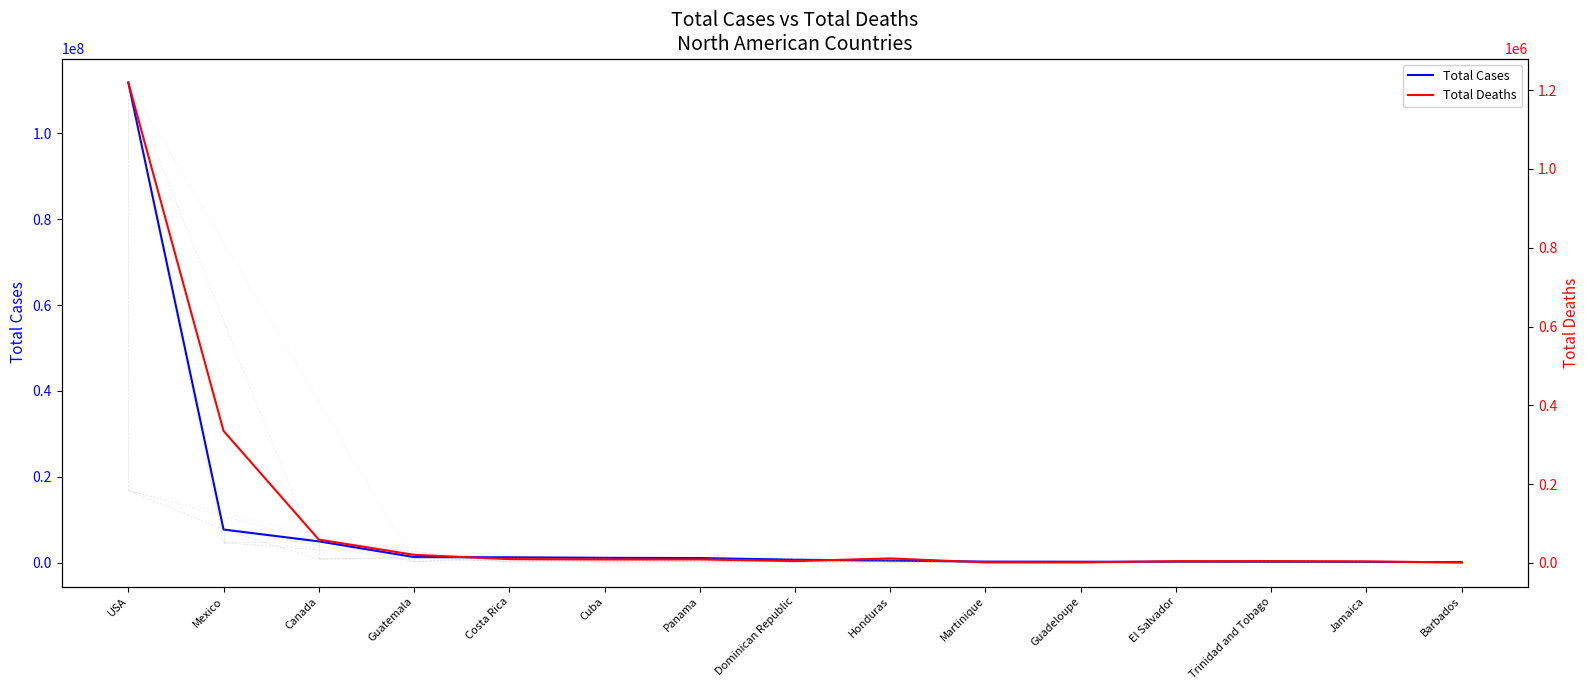

The Total Cases series shows 102187 at Martinique. True or false?

False